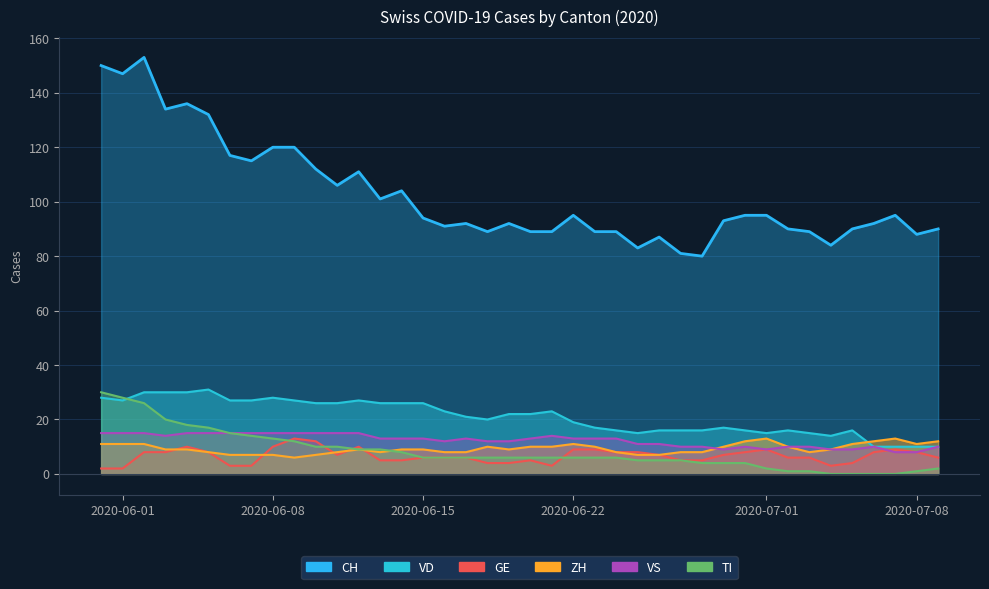

True or false: VD and VS cross at least once.

False